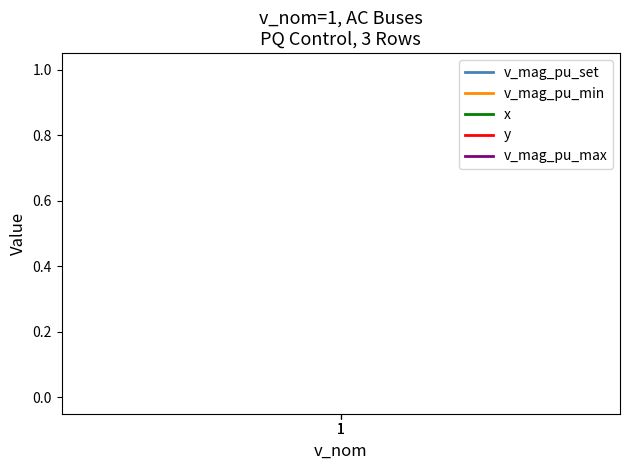

Between 1 and 1, which is larger?

1